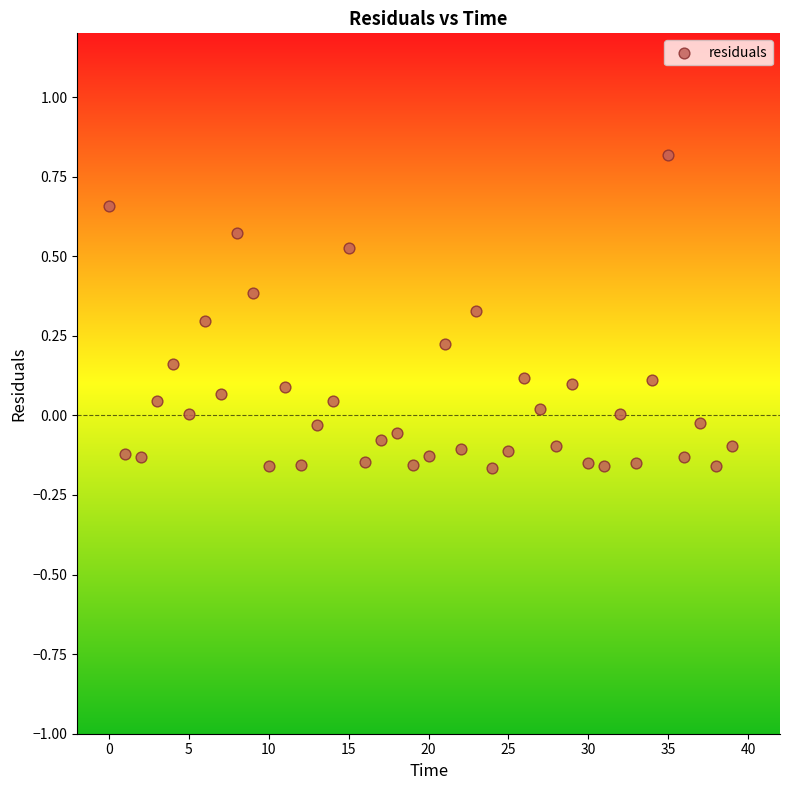

What is the range of Y values (max minus min)?

1.0